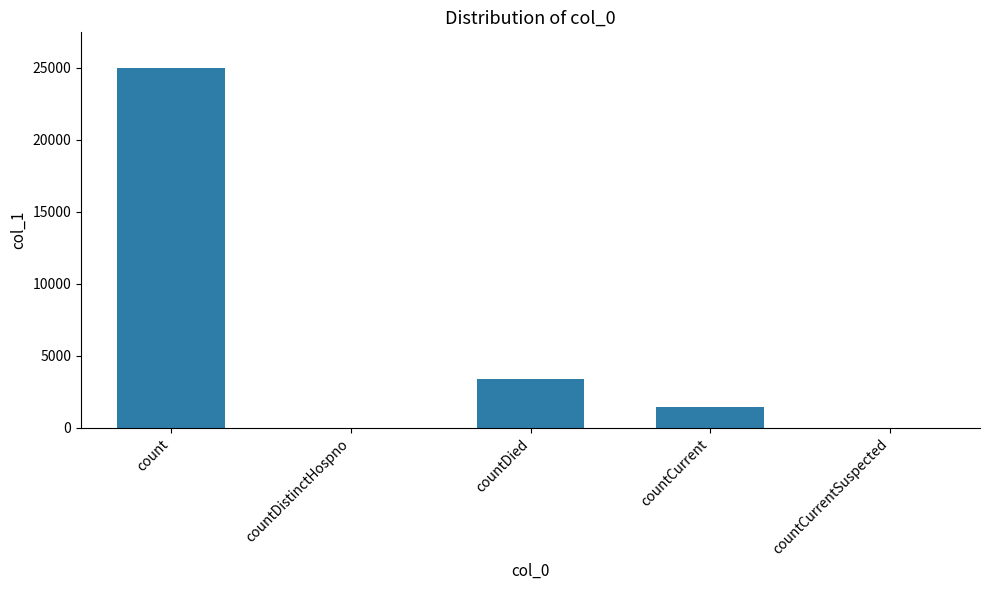

At which label does the data first exceed 1463?

count